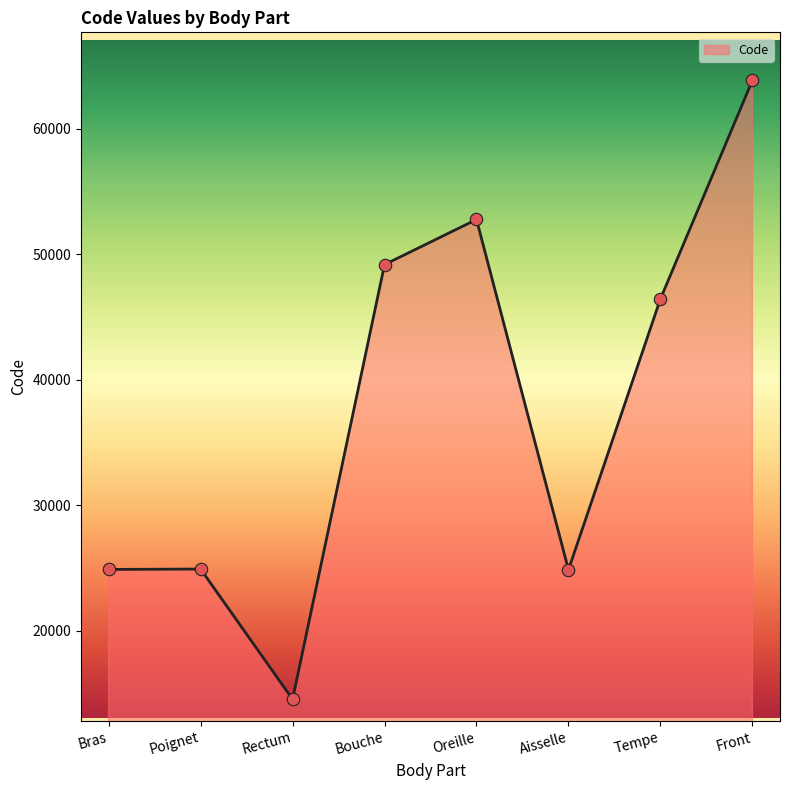

Approximately how many times larger is the value at Front compared to Aisselle?

2.6